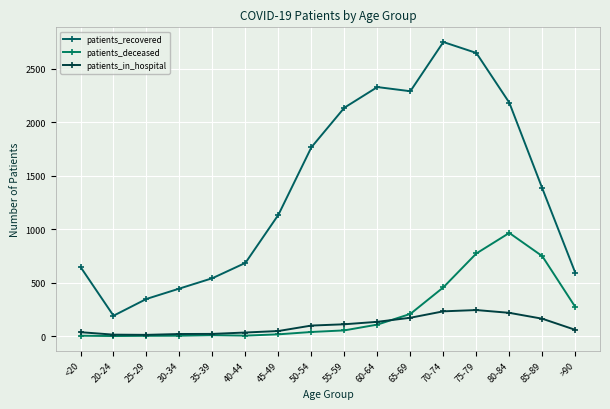

Between 85-89 and 65-69, which is larger?

65-69